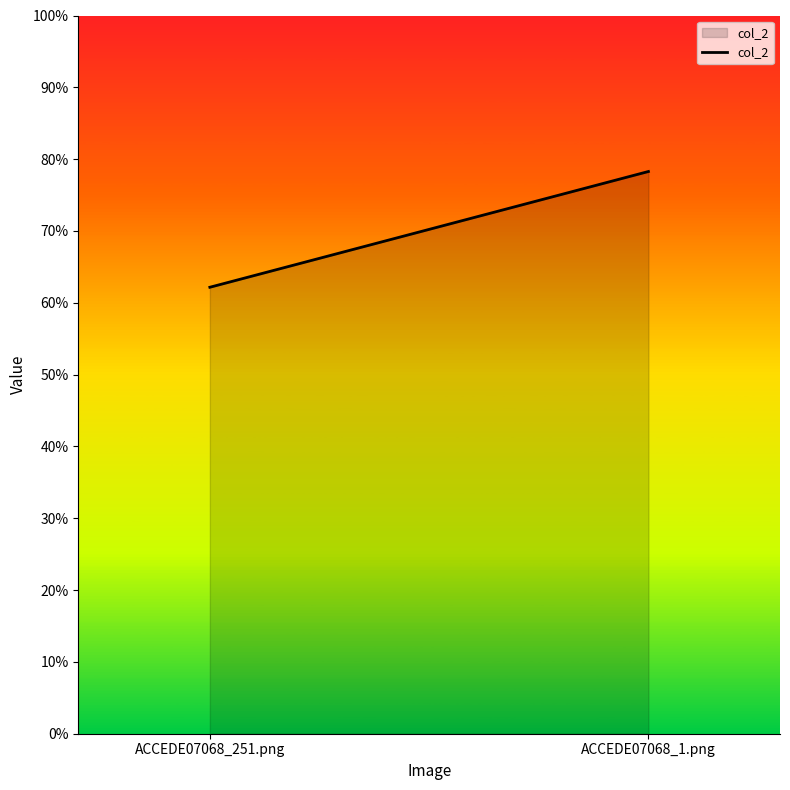

List the labels in order of value, largest first.

ACCEDE07068_1.png, ACCEDE07068_251.png